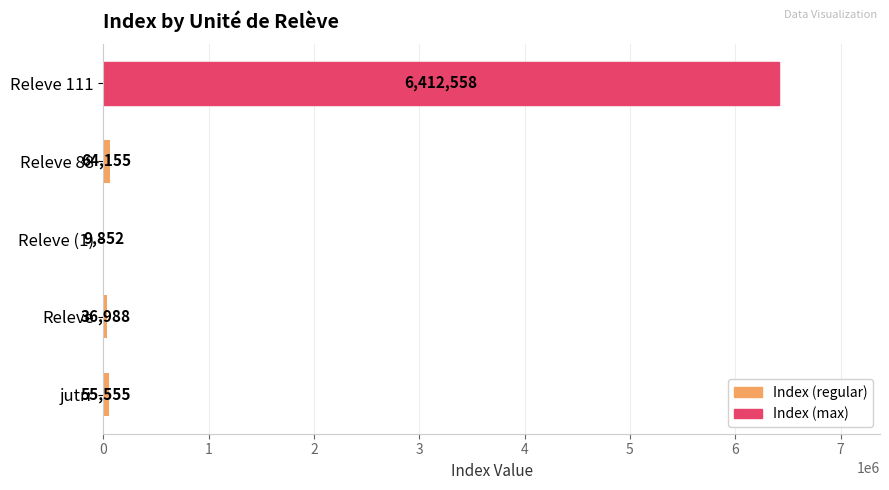

What is the sum of all values?

6579108